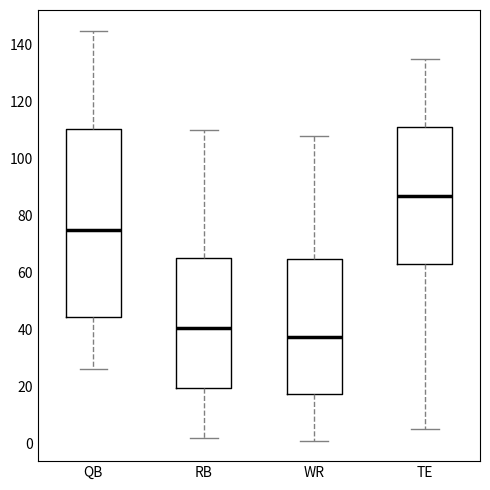

Reading left to right, read every box against the y-axis: the position of its median line, the range the box covers, and the ends of its whiskers. The values are not printed on the chart, so give them approximately, as read against the axis.

QB: median 76, box 44 to 110, whiskers 26 to 146
RB: median 40, box 20 to 66, whiskers 2 to 110
WR: median 38, box 18 to 64, whiskers 2 to 108
TE: median 88, box 64 to 112, whiskers 6 to 136